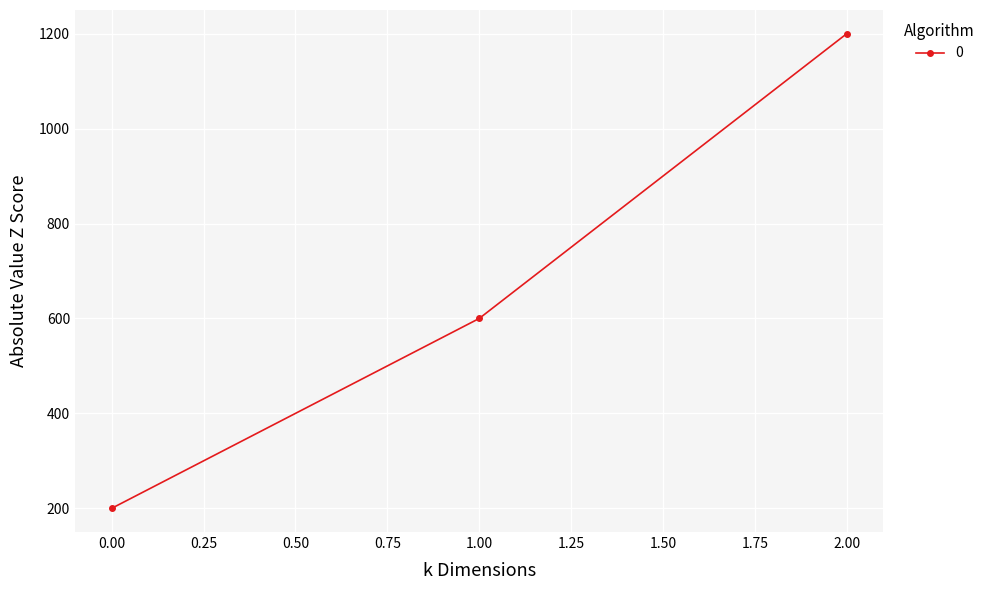

How many lines are shown in the chart?

1